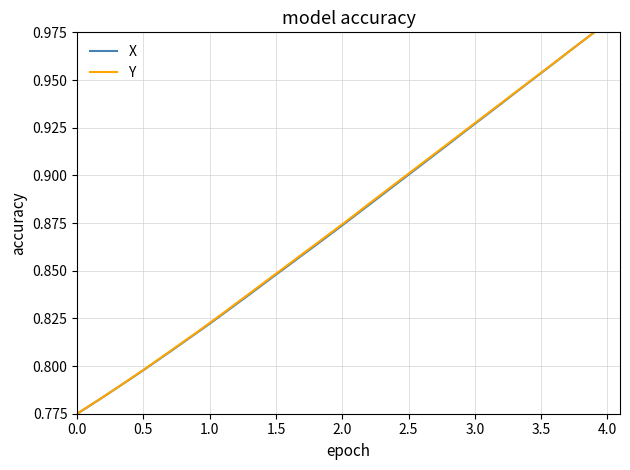

What is the average value of the X series?

0.9